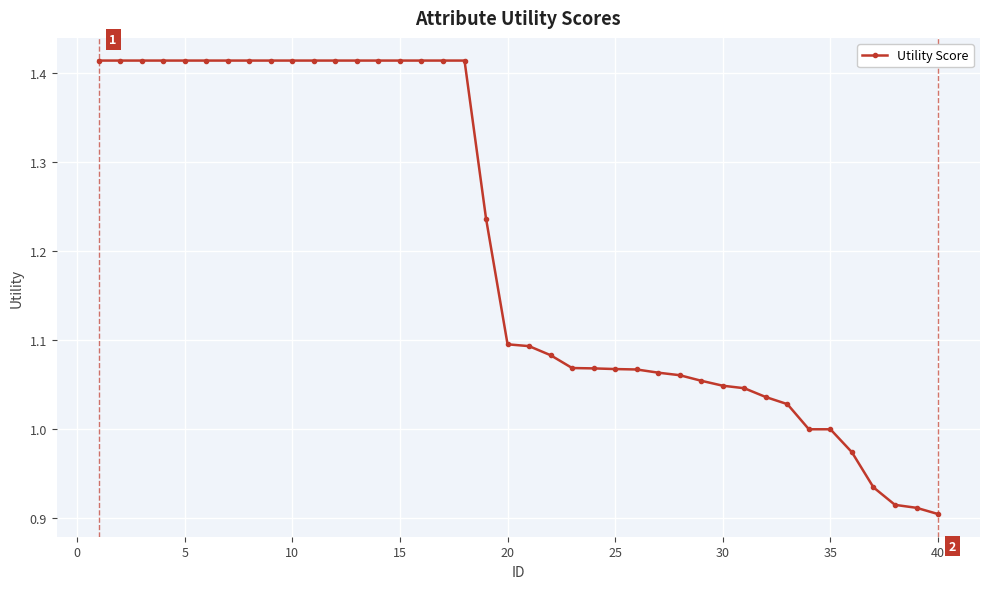

What is the difference between the maximum and minimum values?

0.5